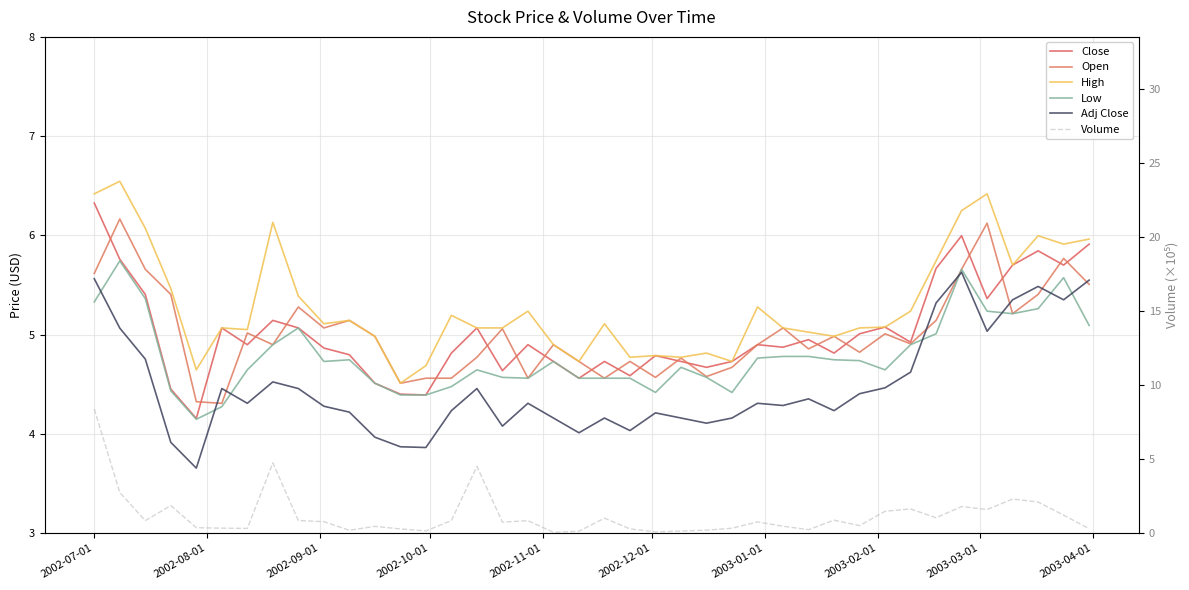

Which series has the widest spread of values?

Volume